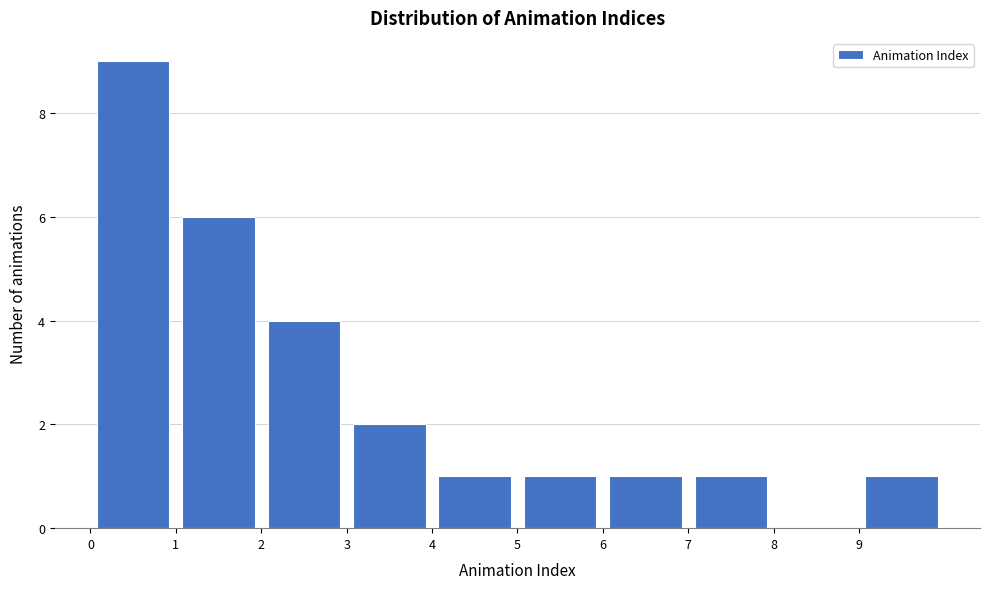

Reading left to right, list every bar in this chart as the range it spans on the x-axis followed by its height. The values are not printed on the chart, so give them approximately, as read against the axis.

0 to 1: 9
1 to 2: 6
2 to 3: 4
3 to 4: 2
4 to 5: 1
5 to 6: 1
6 to 7: 1
7 to 8: 1
8 to 9: 0
9 to 10: 1